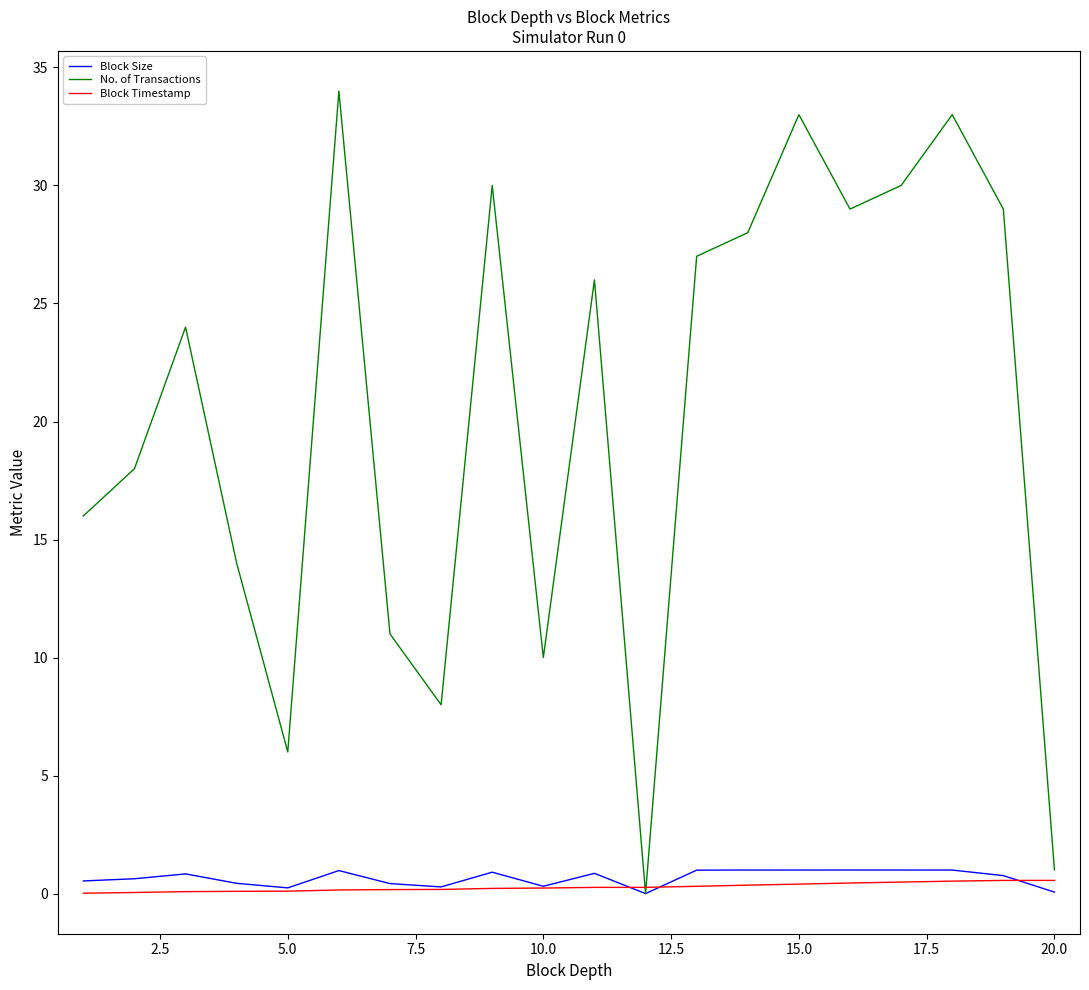

Which series has the largest total across all categories?

No. of Transactions